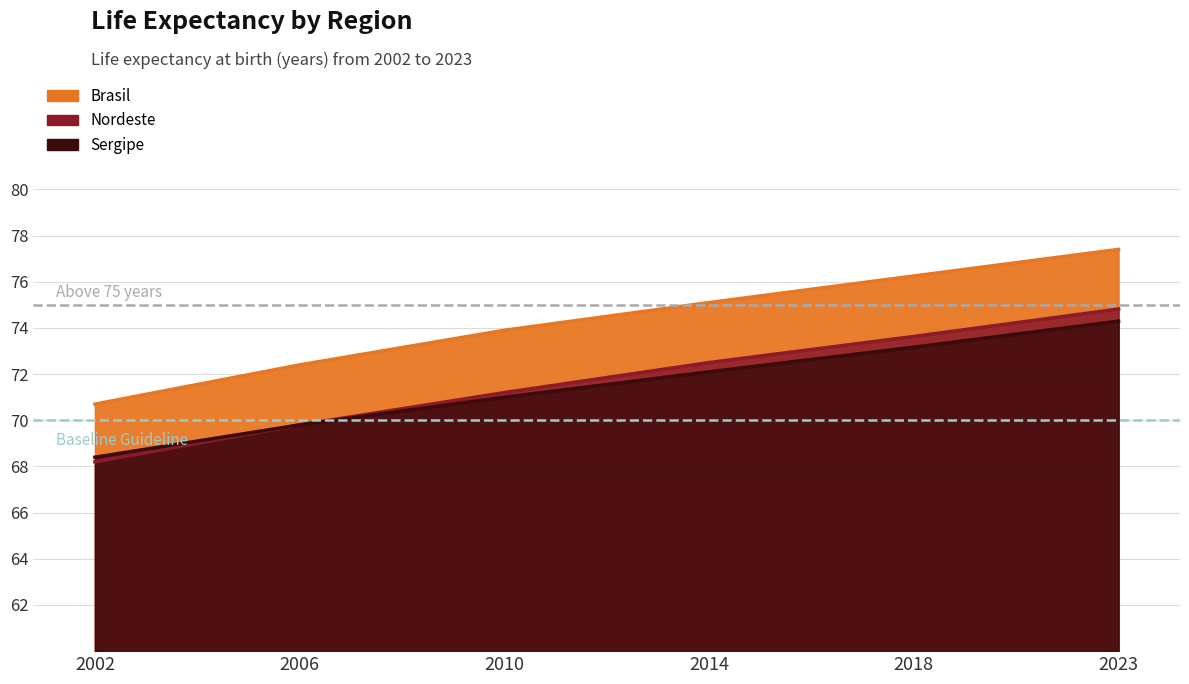

Reading right to left, what are all the values shown in this chart?

Brasil: 2023=77.4	2018=76.3	2014=75.1	2010=73.9	2006=72.4	2002=70.7
Nordeste: 2023=74.8	2018=73.6	2014=72.5	2010=71.2	2006=69.8	2002=68.2
Sergipe: 2023=74.3	2018=73.2	2014=72.1	2010=71.0	2006=69.8	2002=68.4